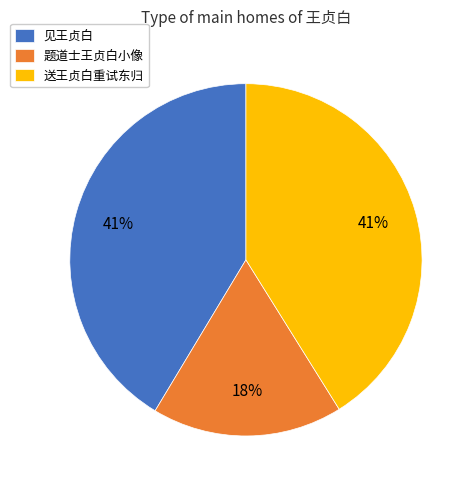

What is the ratio of the value at 题道士王贞白小像 to the value at 送王贞白重试东归?

0.4